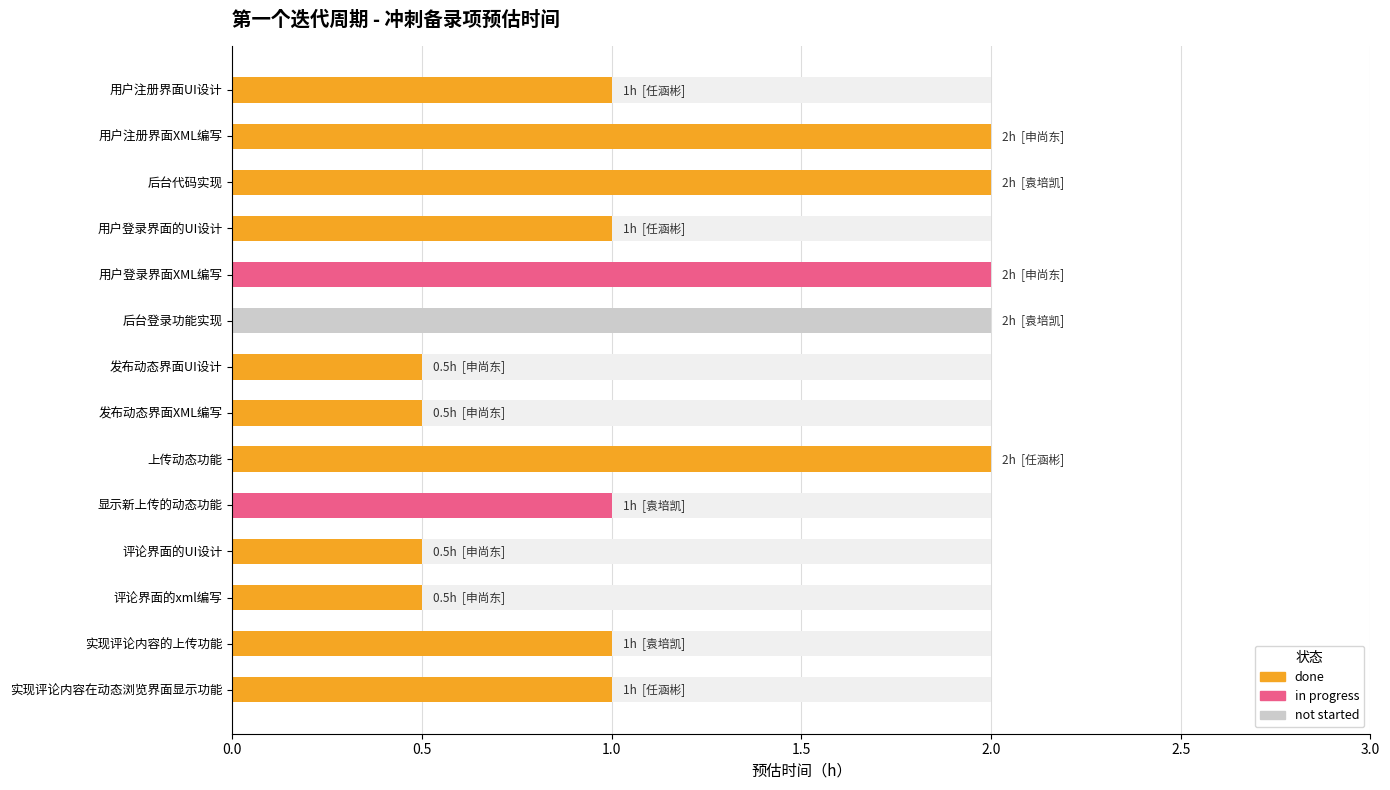

Between 13 and 0.0, which is larger?

13